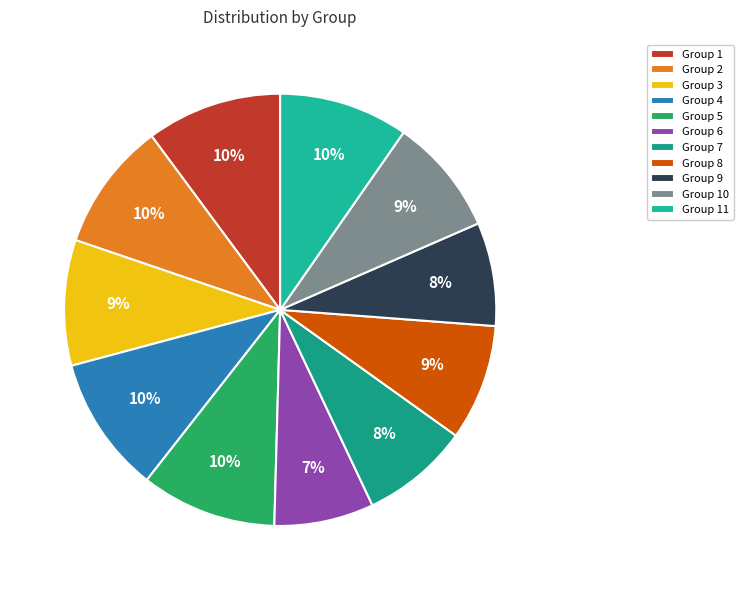

How many segments does this pie chart have?

11